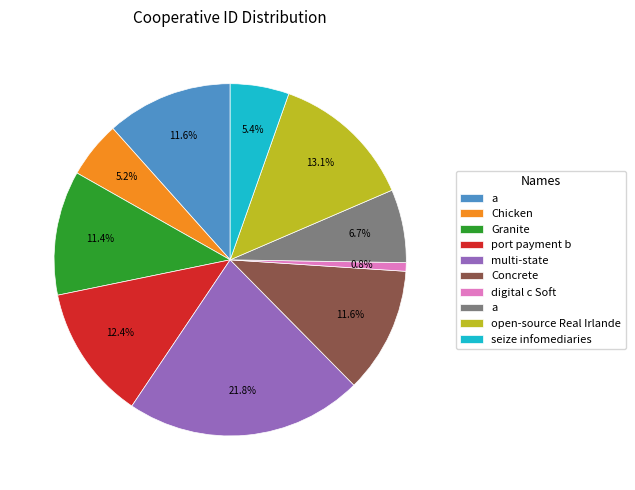

Is there any slice that represents more than half of the pie?

No